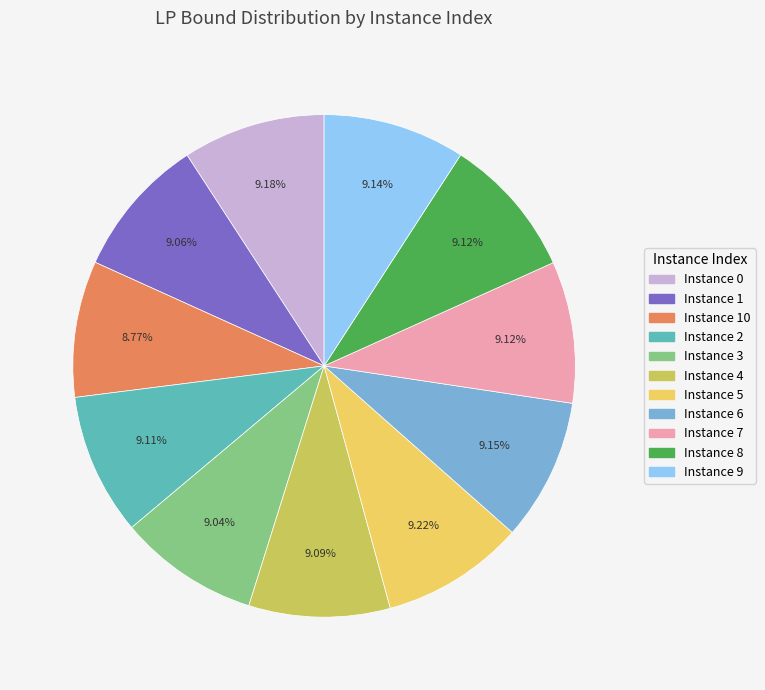

To the nearest percent, what is the average slice percentage?

9%